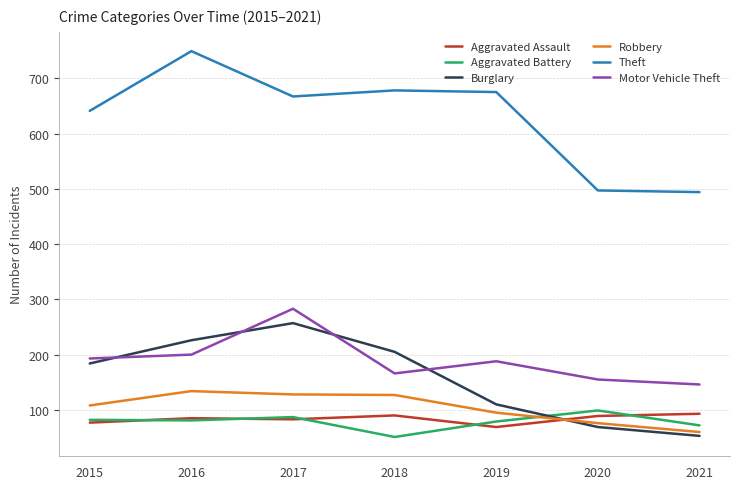

Which series has the largest total across all categories?

Theft